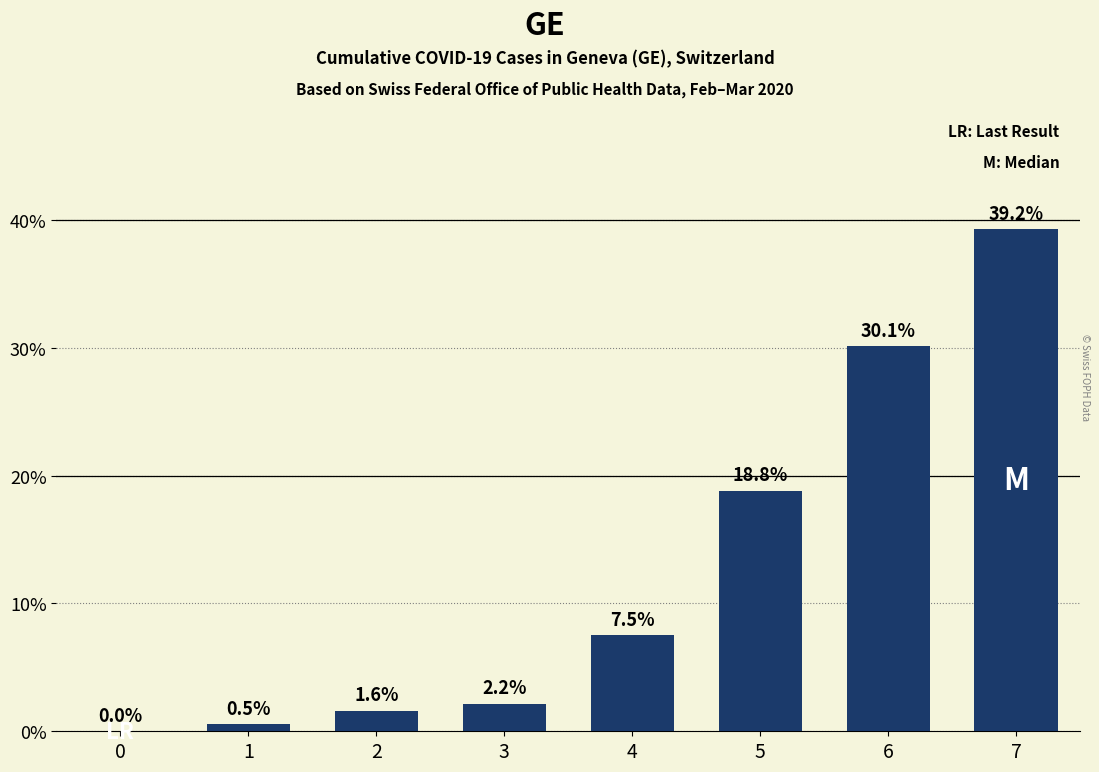

Where does the data first go above 7?

4